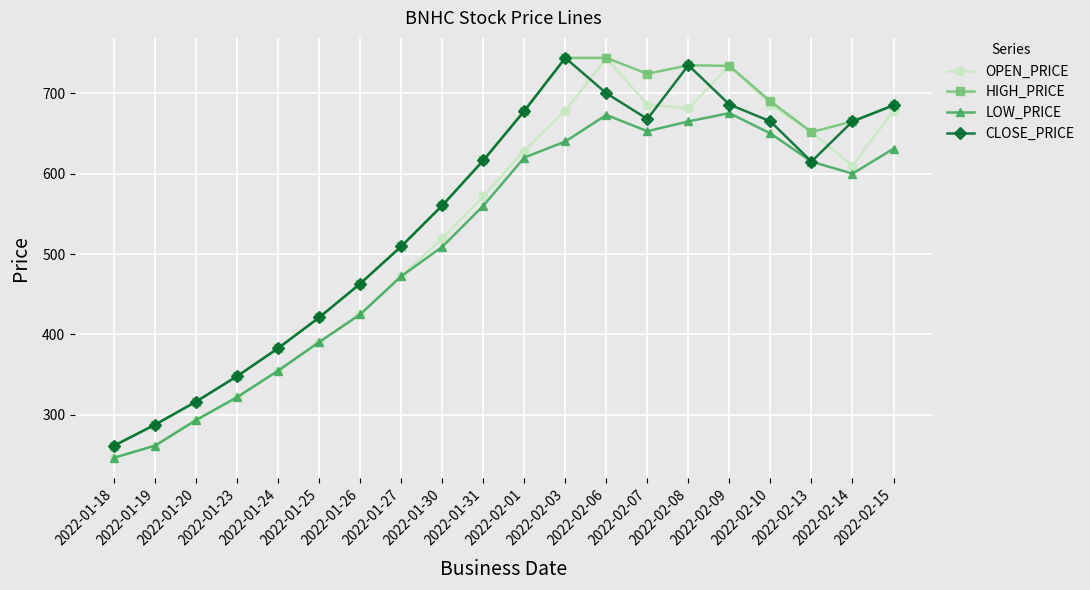

What is the label of the 13th point from the right?

2022-01-27